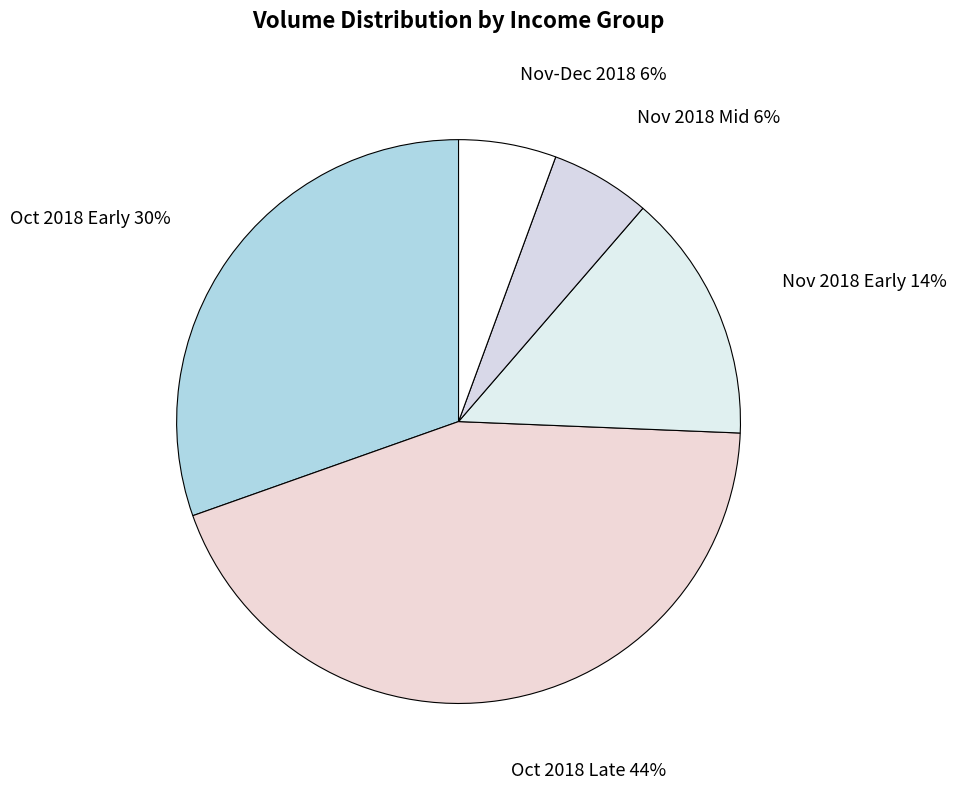

Which category has the biggest portion of the pie?

Oct 2018 Late